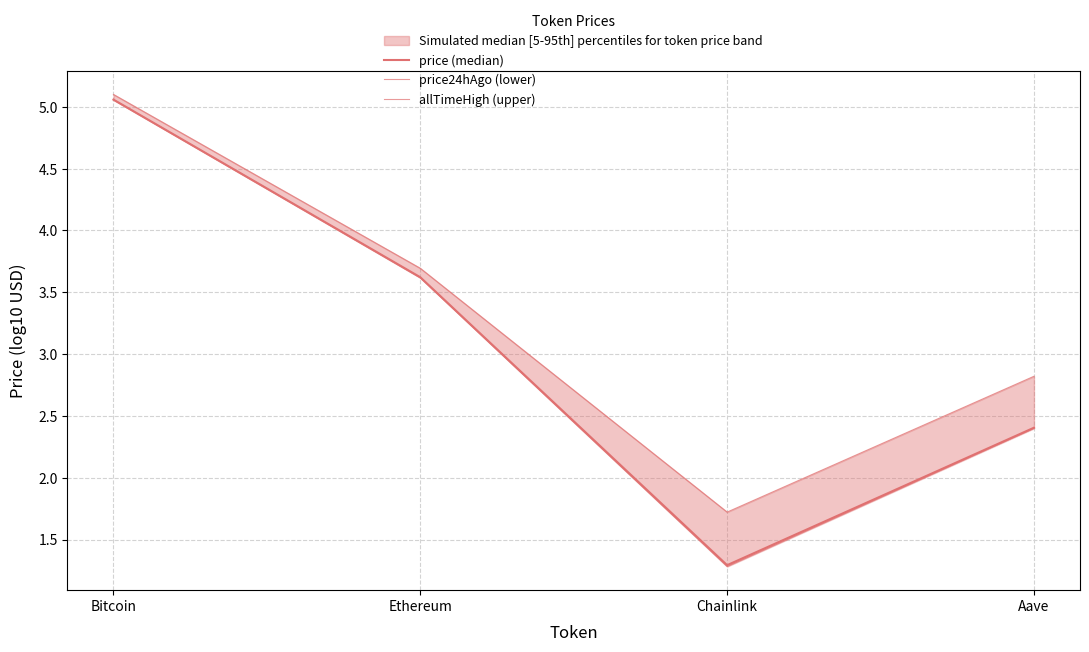

At which category does the chart reach its peak across all series?

Bitcoin